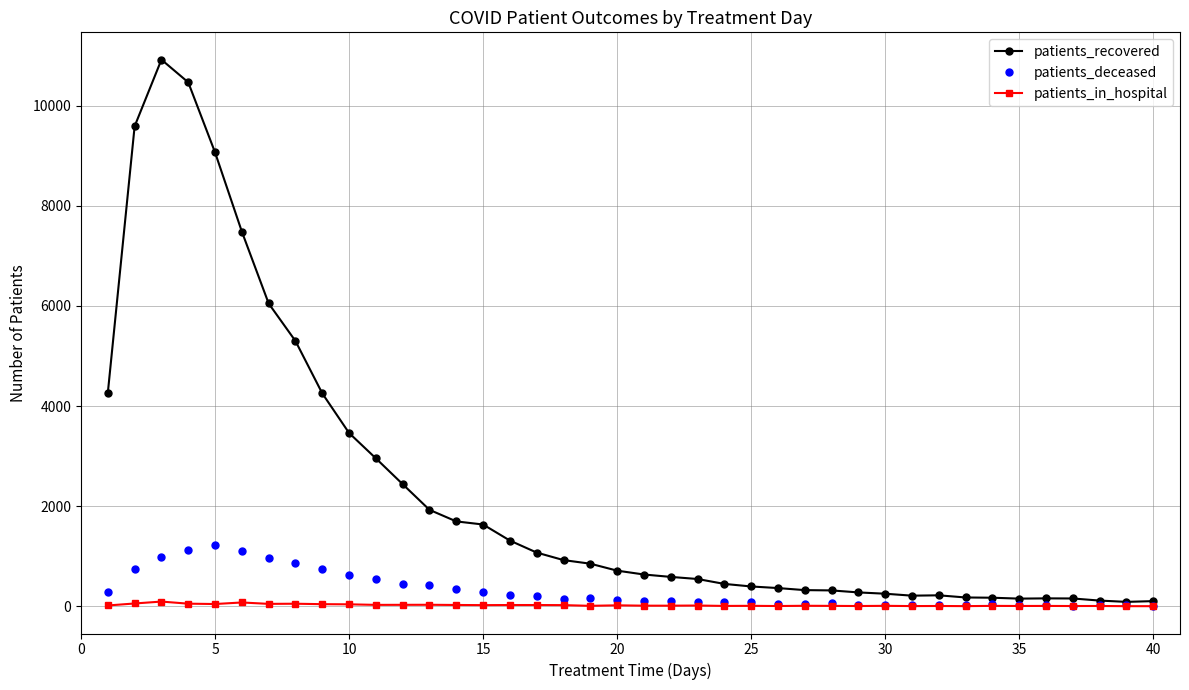

How many lines are shown in the chart?

3